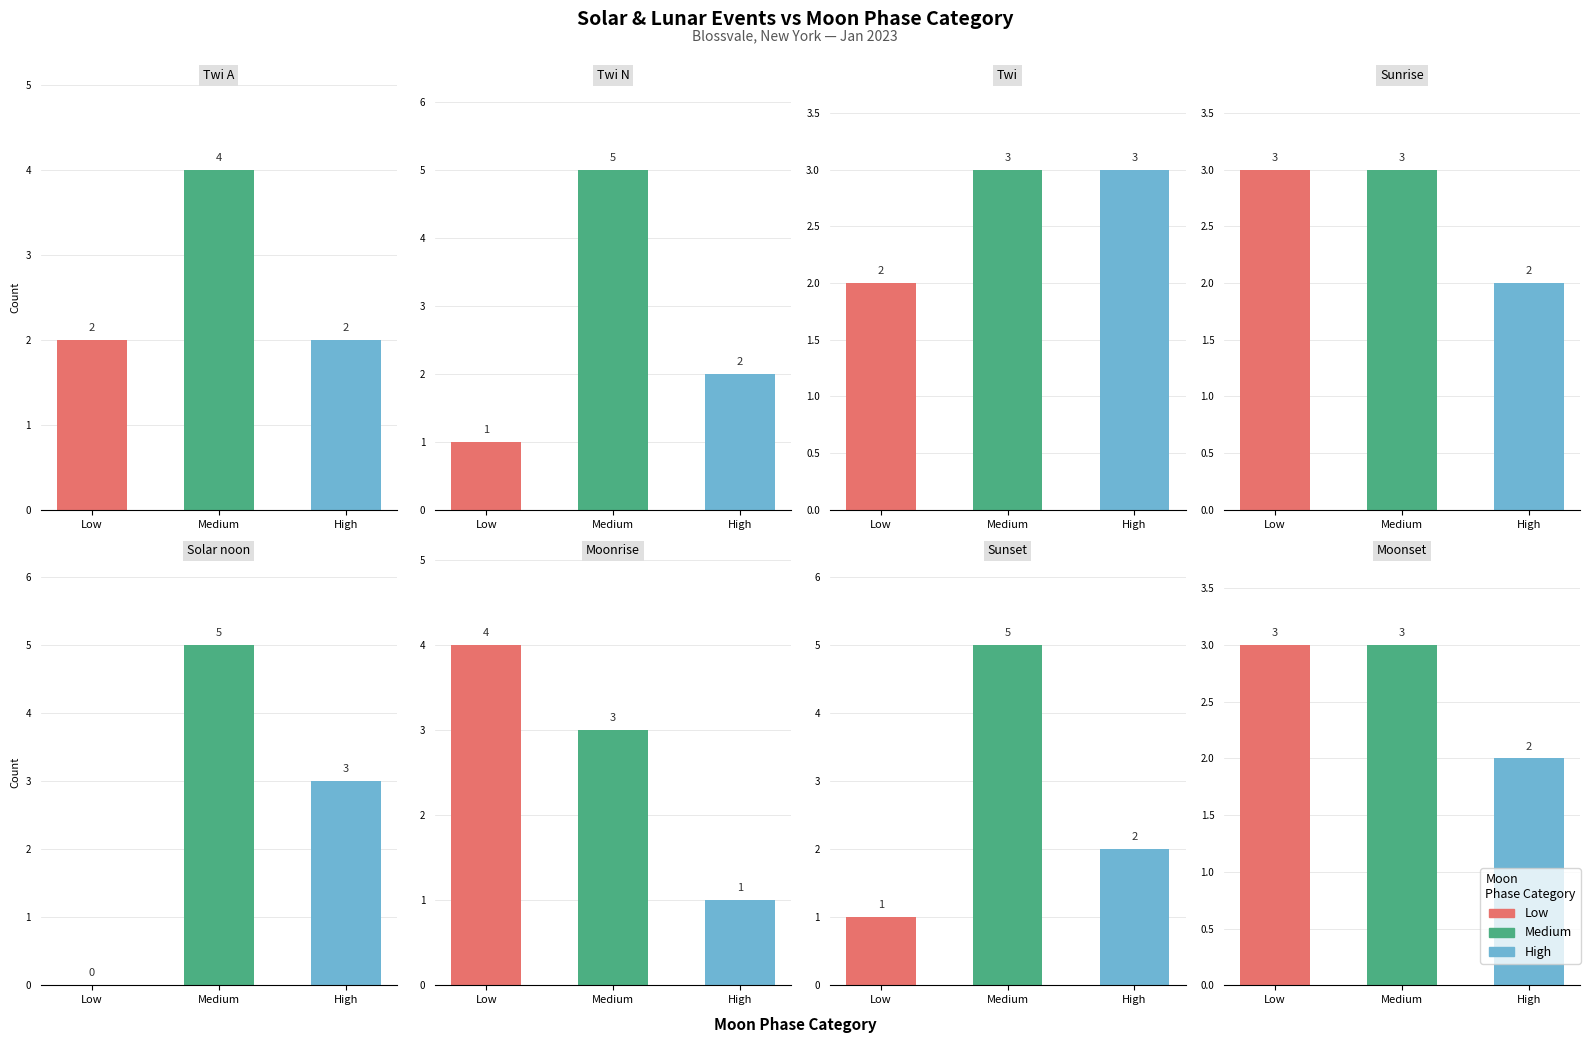

What is the spread (max minus min) of values at 2?

2